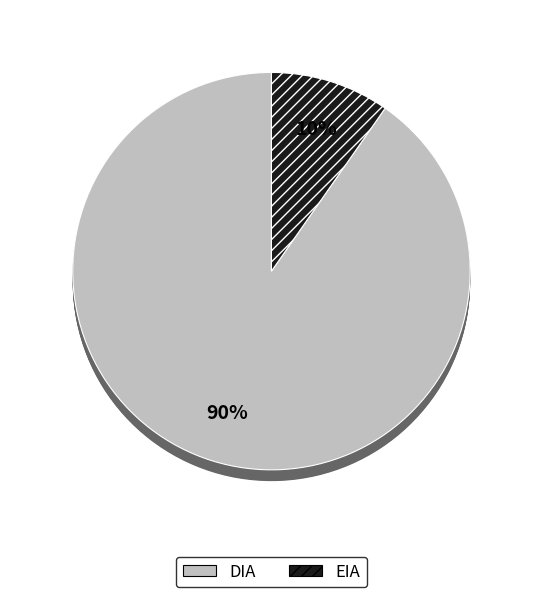

To the nearest percent, what portion does EIA represent?

10%